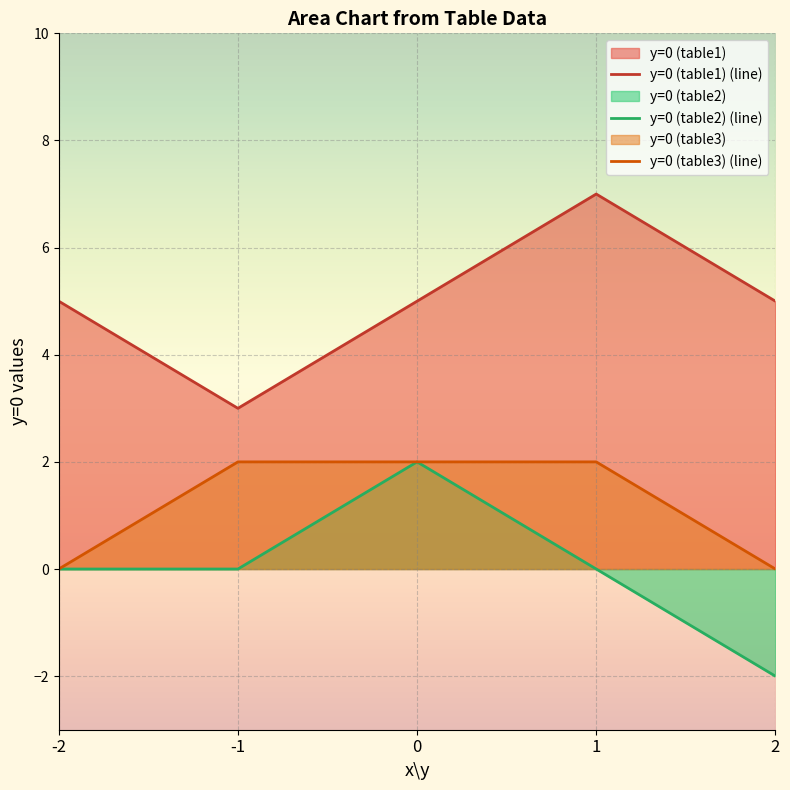

List the labels in order of y=0 (table2) value, largest first.

0, -2, -1, 1, 2